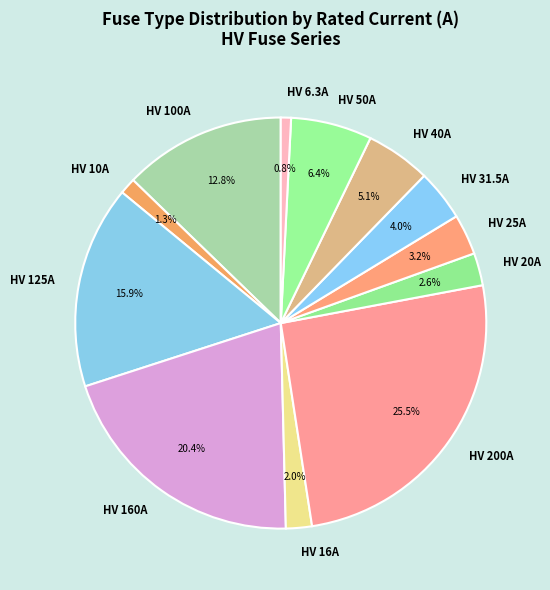

Between HV 25A and HV 16A, which is larger?

HV 25A